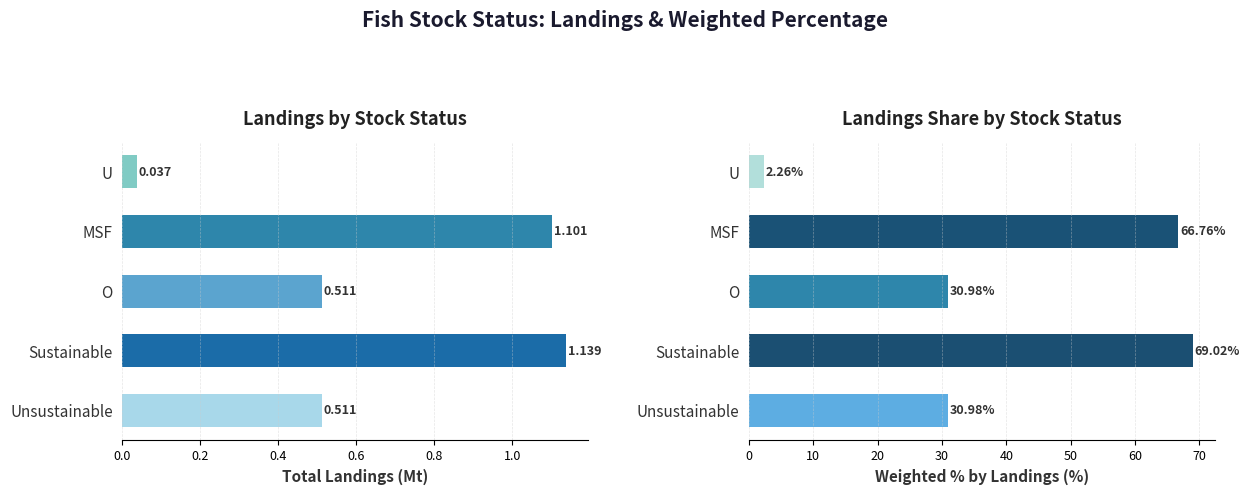

What are all the series names shown in the legend?

Total Landings (Mt), Weighted % by Landings (%)